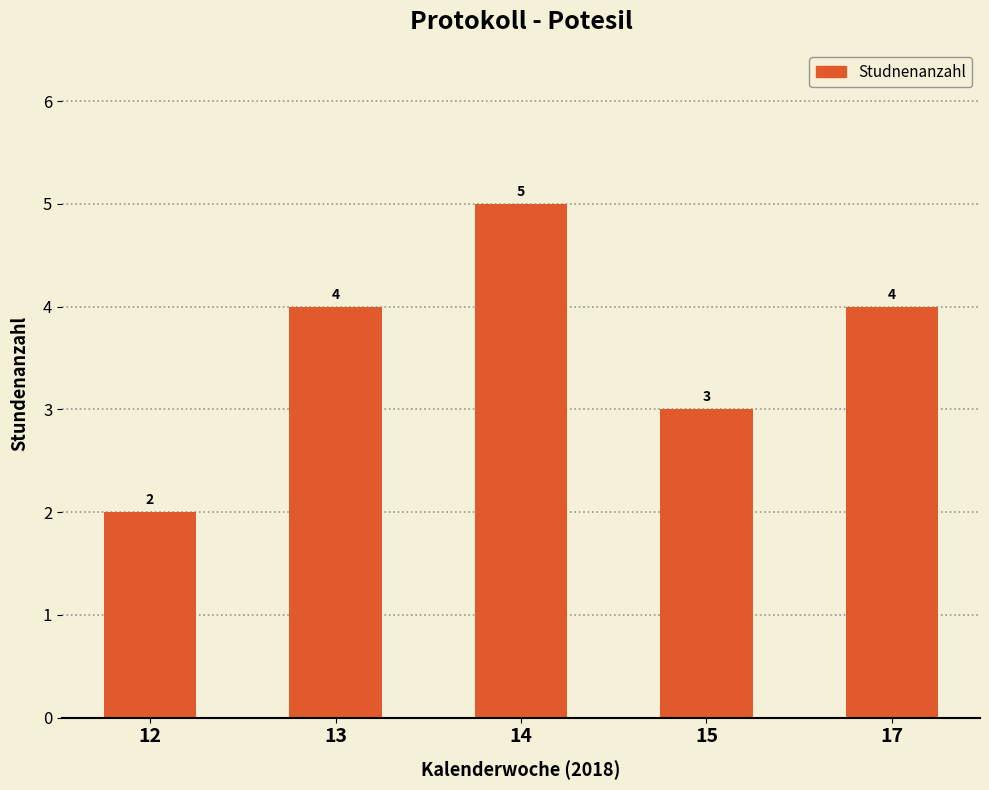

Reading left to right, list all the values displayed in this chart.

2	4	5	3	4